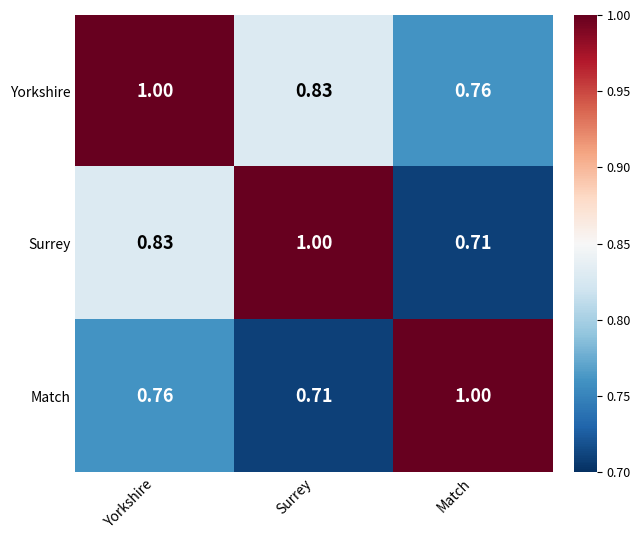

At which label does Surrey reach its minimum?

Match